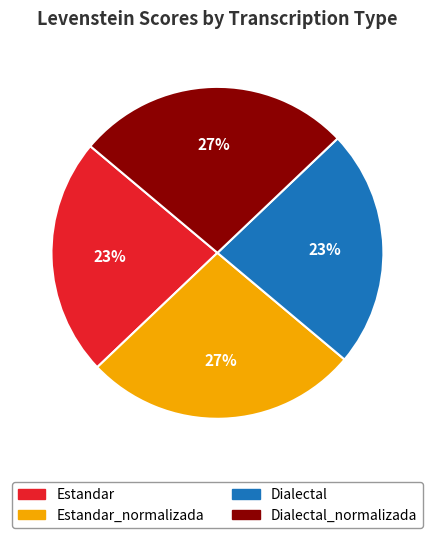

Is the sum of Dialectal and Estandar greater than half?

No